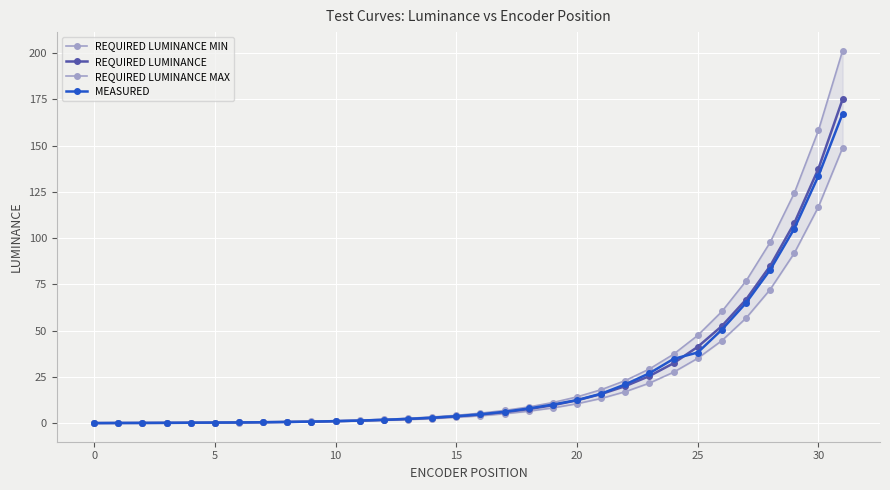

At which category is the sum across all series the highest?

31